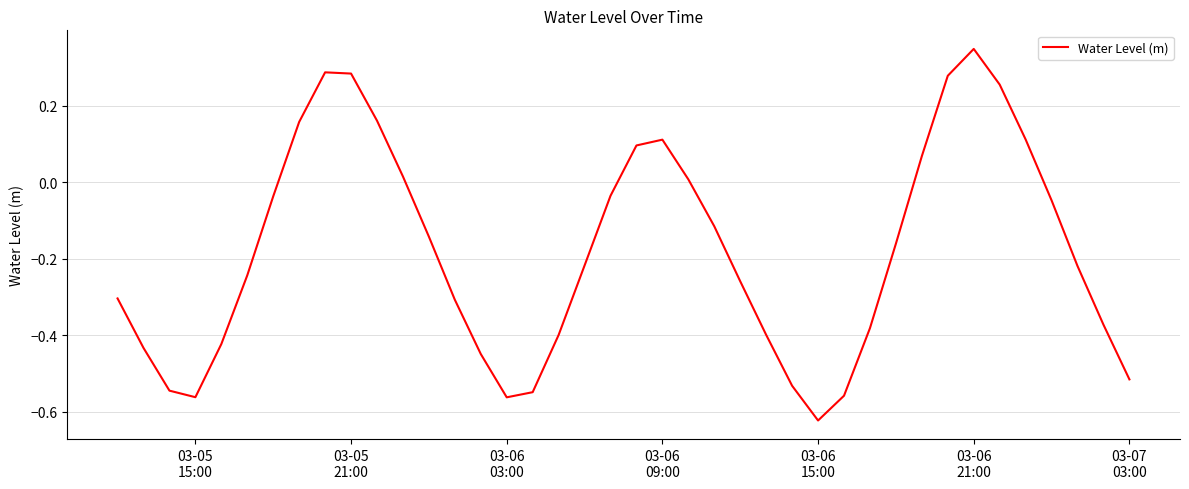

How many interior local peaks (higher than both neighbors) does the data have?

3